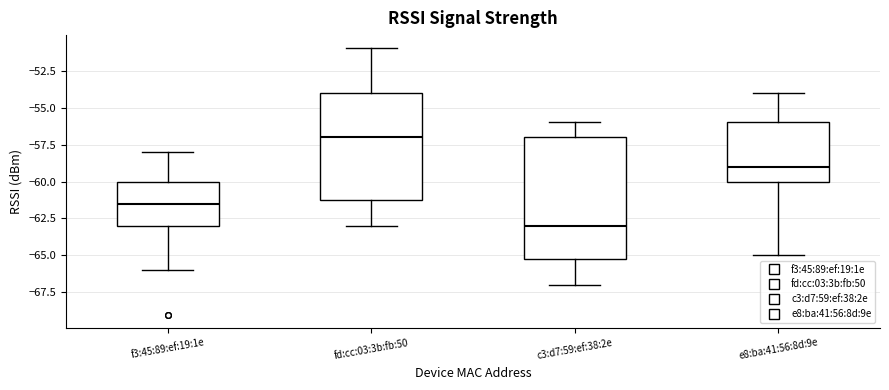

Reading left to right, read every box against the y-axis: the position of its median line, the range the box covers, and the ends of its whiskers. The values are not printed on the chart, so give them approximately, as read against the axis.

f3:45:89:ef:19:1e: median -61.5, box -63.0 to -60.0, whiskers -66.0 to -58.0
fd:cc:03:3b:fb:50: median -57.0, box -61.0 to -54.0, whiskers -63.0 to -51.0
c3:d7:59:ef:38:2e: median -63.0, box -65.0 to -57.0, whiskers -67.0 to -56.0
e8:ba:41:56:8d:9e: median -59.0, box -60.0 to -56.0, whiskers -65.0 to -54.0